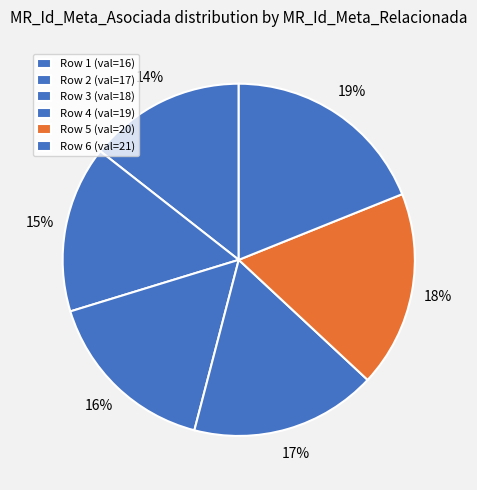

Rank the categories by value from highest to lowest.

6, 5, 4, 3, 2, 1